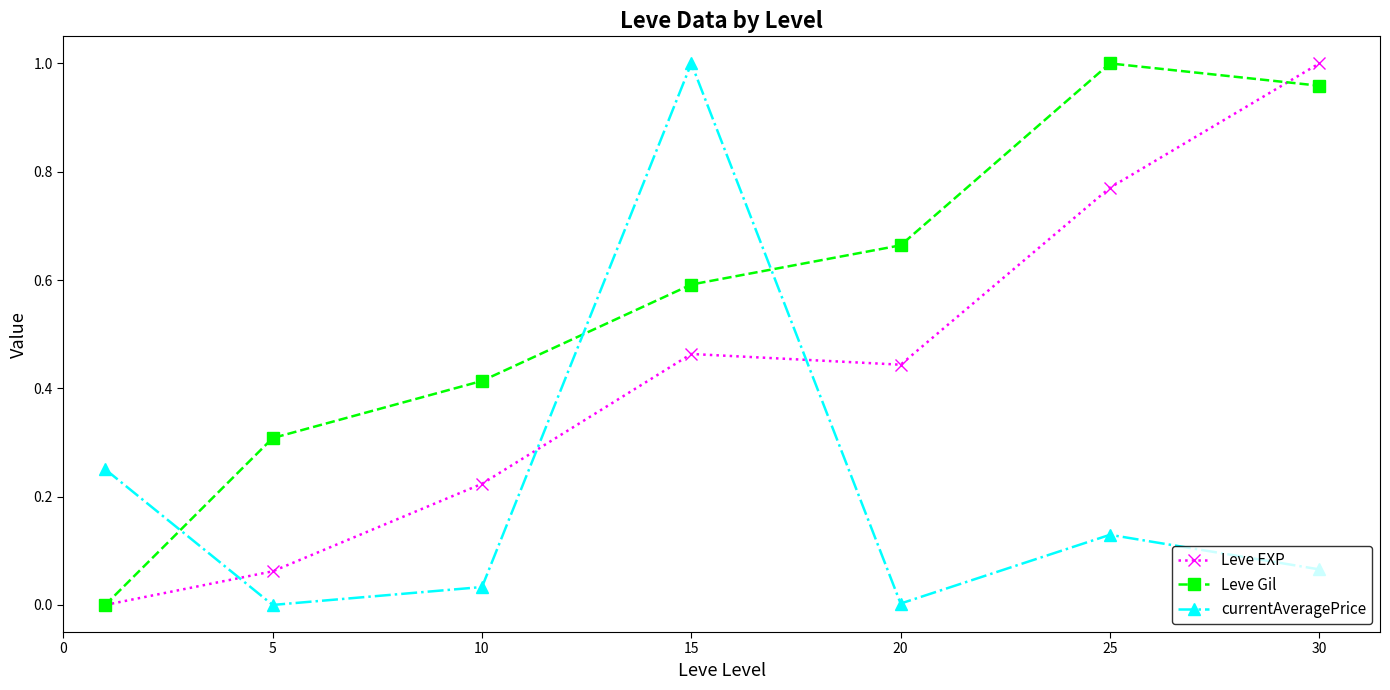

How many intersections are there between currentAveragePrice and Leve EXP?

3